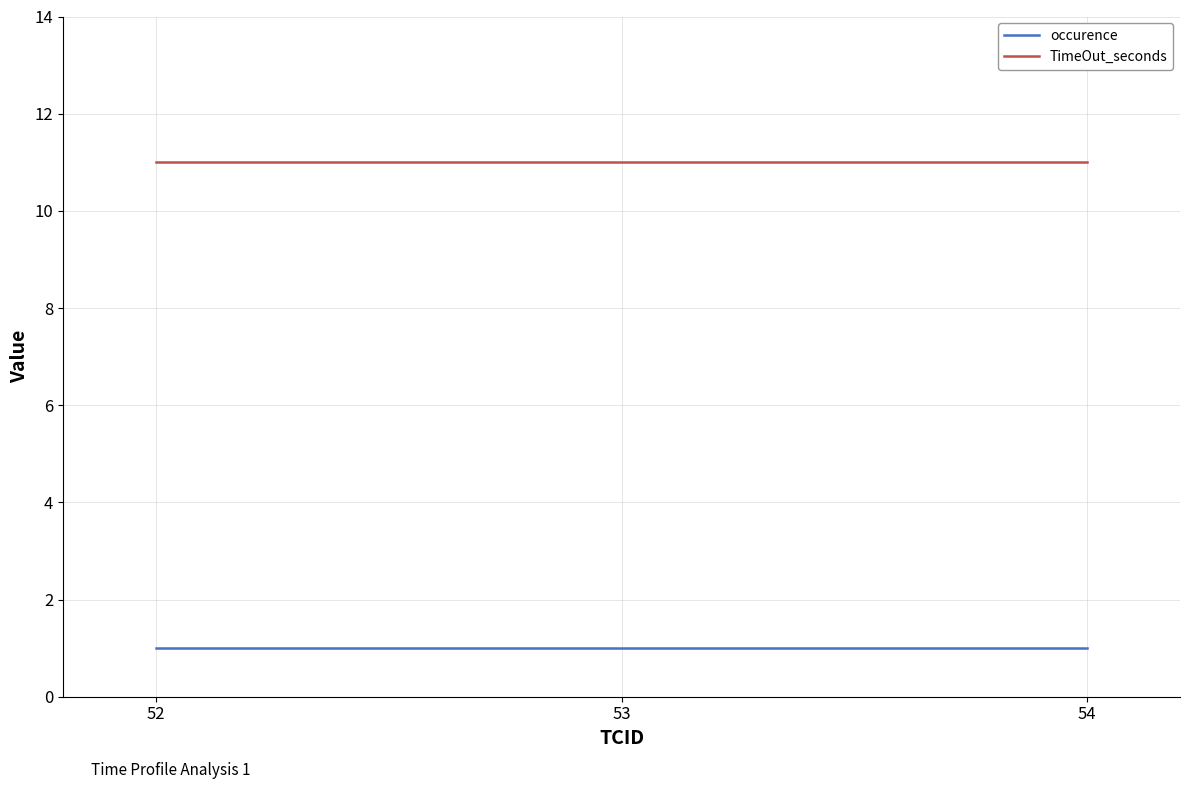

What are all the series names shown in the legend?

occurence, TimeOut_seconds